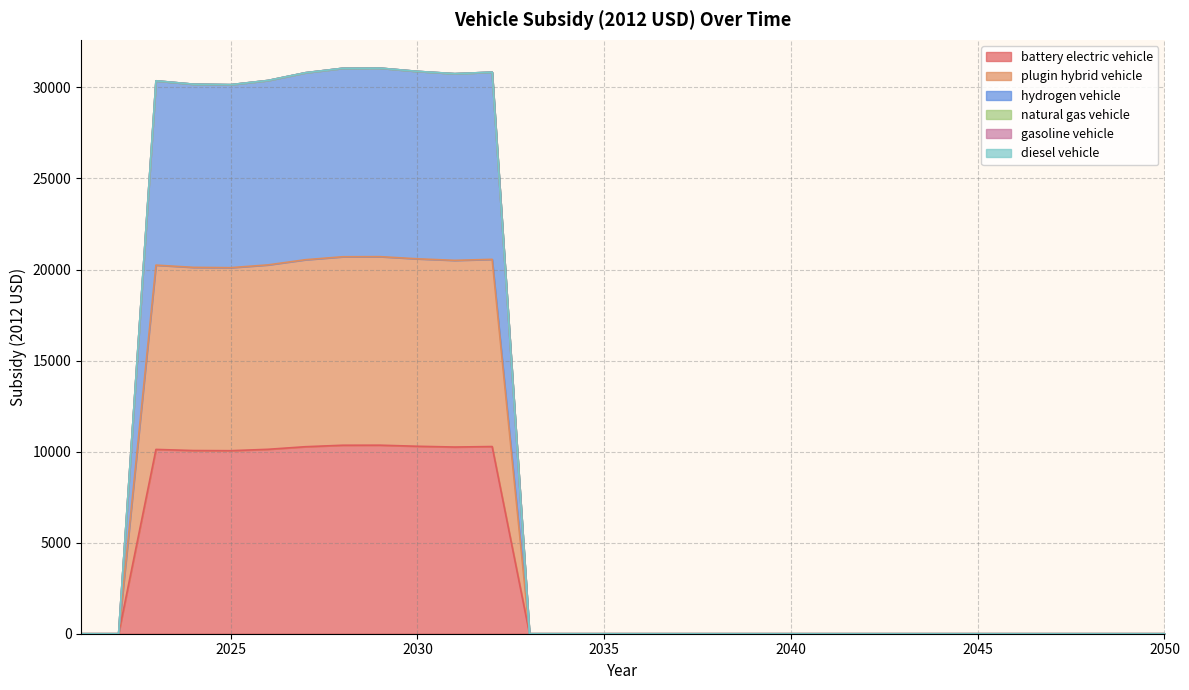

Does the chart display data point markers on the line(s)?

No